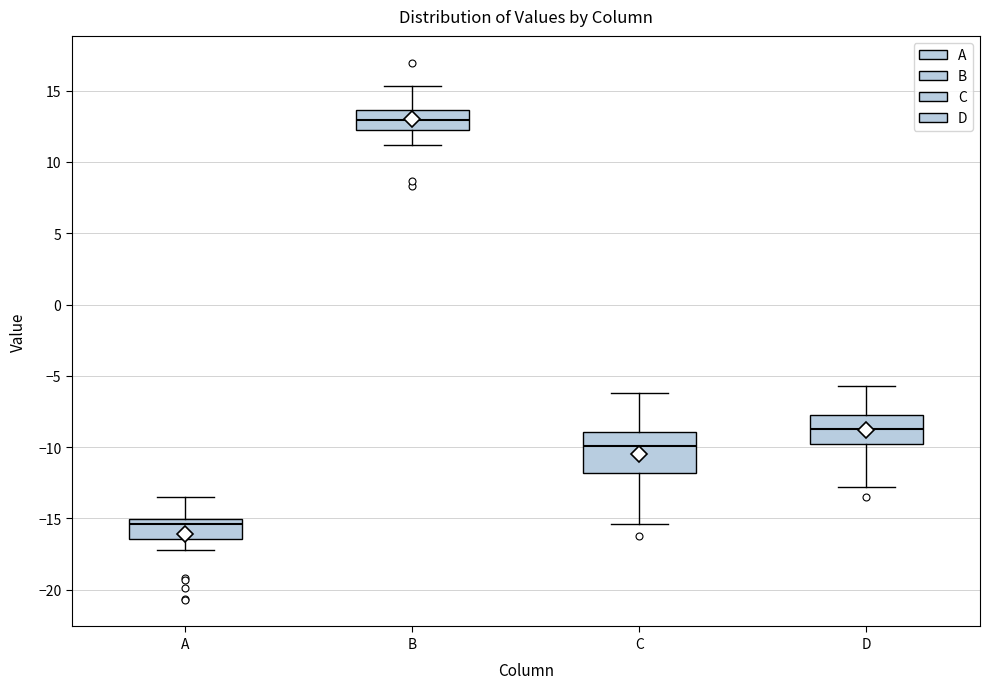

Reading left to right, read every box against the y-axis: the position of its median line, the range the box covers, and the ends of its whiskers. The values are not printed on the chart, so give them approximately, as read against the axis.

A: median -15.5, box -16.5 to -15.0, whiskers -17.0 to -13.5
B: median 13.0, box 12.5 to 13.5, whiskers 11.0 to 15.5
C: median -10.0, box -12.0 to -9.0, whiskers -15.5 to -6.0
D: median -8.5, box -10.0 to -7.5, whiskers -13.0 to -5.5